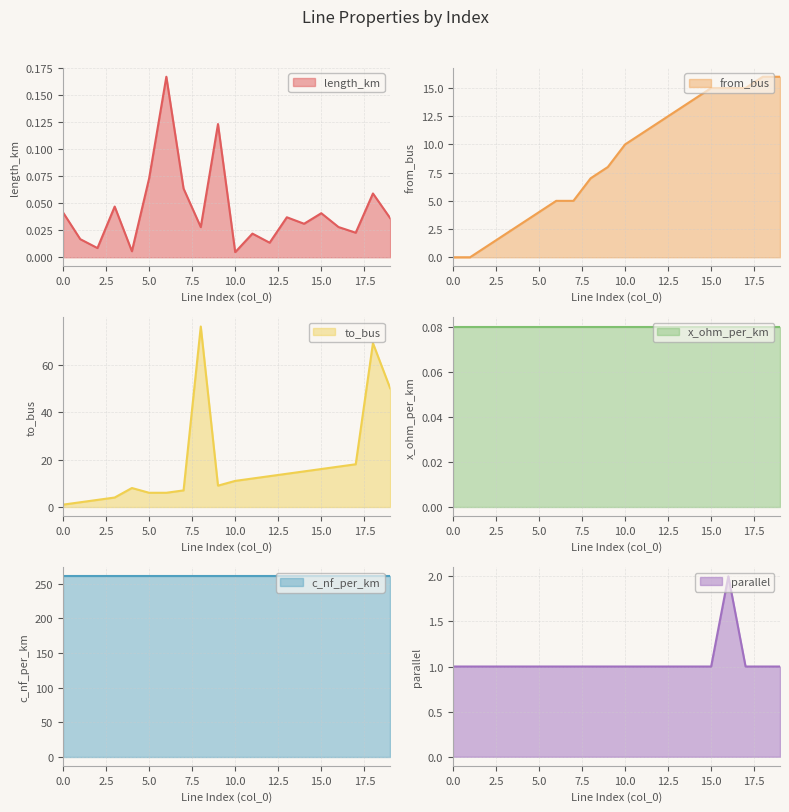

What is the sum of the from_bus values at 0 and 14?

14.0